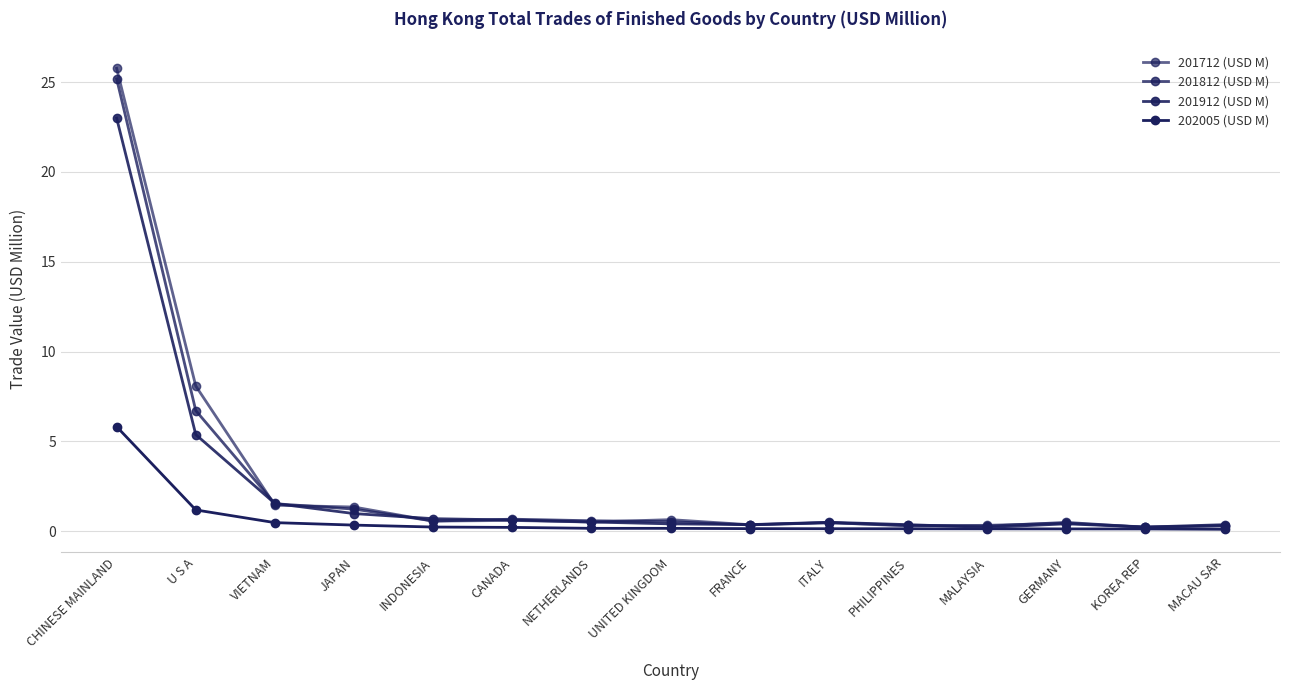

Does the chart have visible grid lines?

Yes